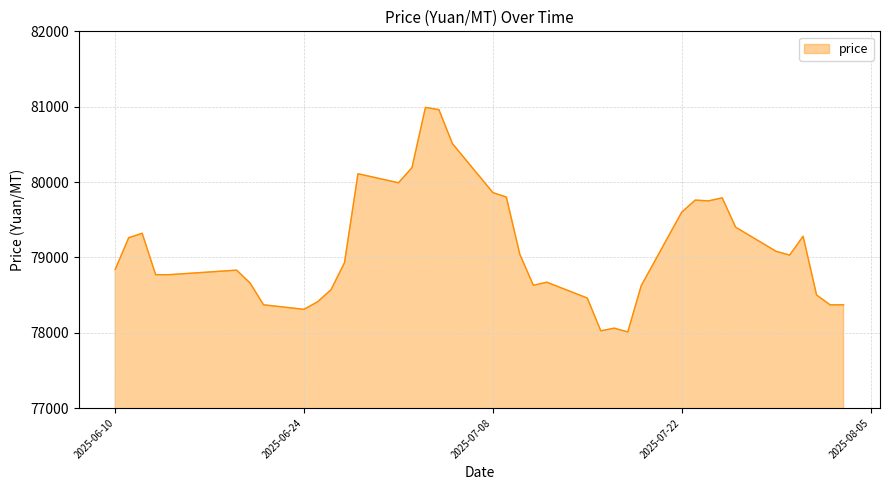

What is the smallest value displayed?

78010